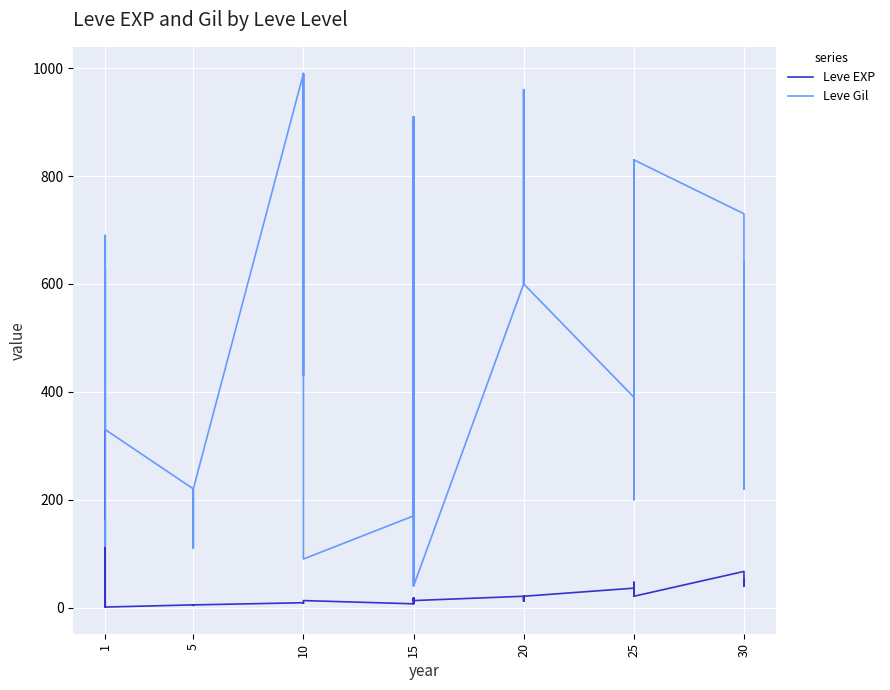

In Leve Gil, how many points are lower than both neighbors (excluding endpoints)?

8